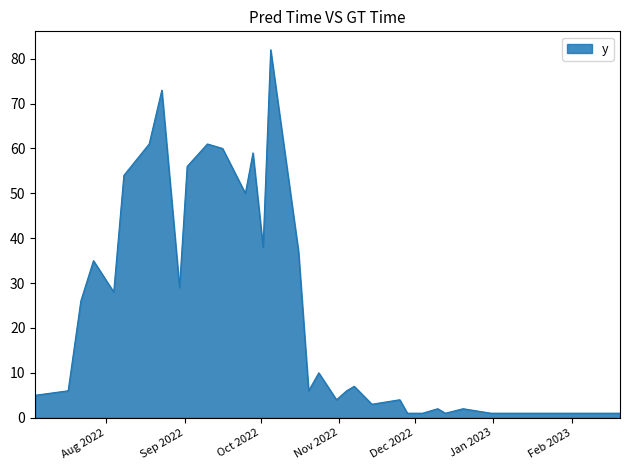

What is the greatest value displayed?

82